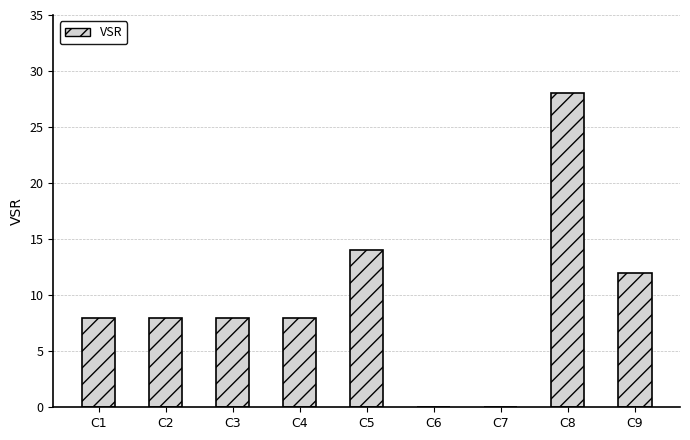

Reading right to left, list all the values displayed in this chart.

C9=12	C8=28	C7=0	C6=0	C5=14	C4=8	C3=8	C2=8	C1=8